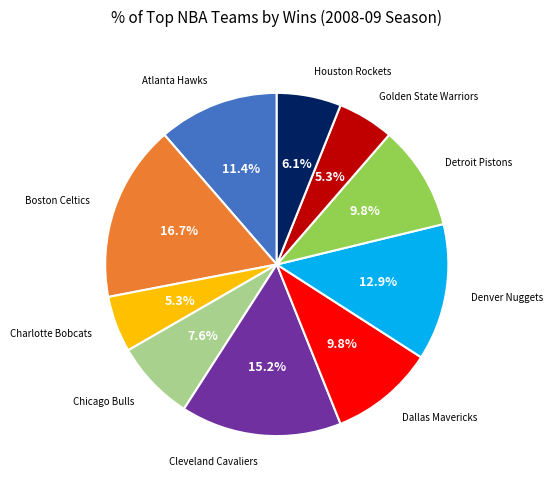

Is the sum of Golden State Warriors and Chicago Bulls greater than half?

No